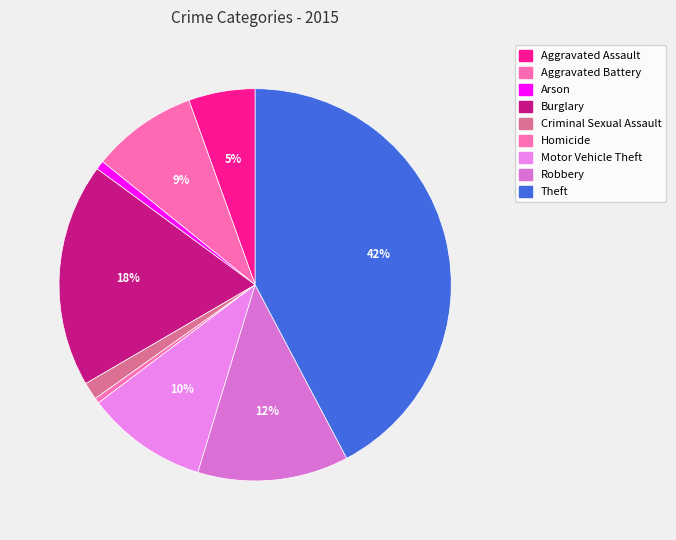

How many slices are in this pie chart?

9